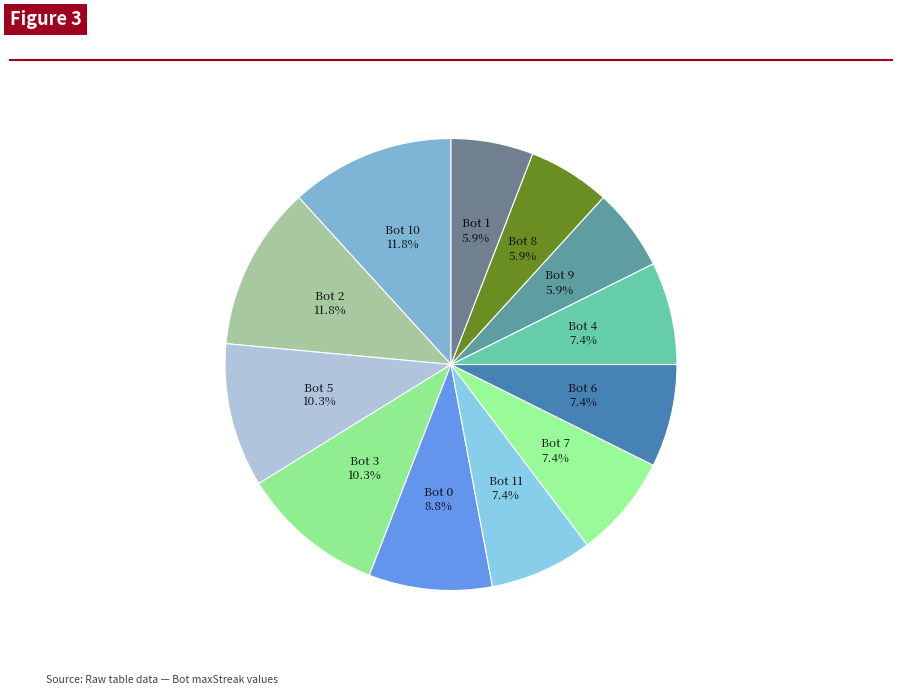

How many segments does this pie chart have?

12